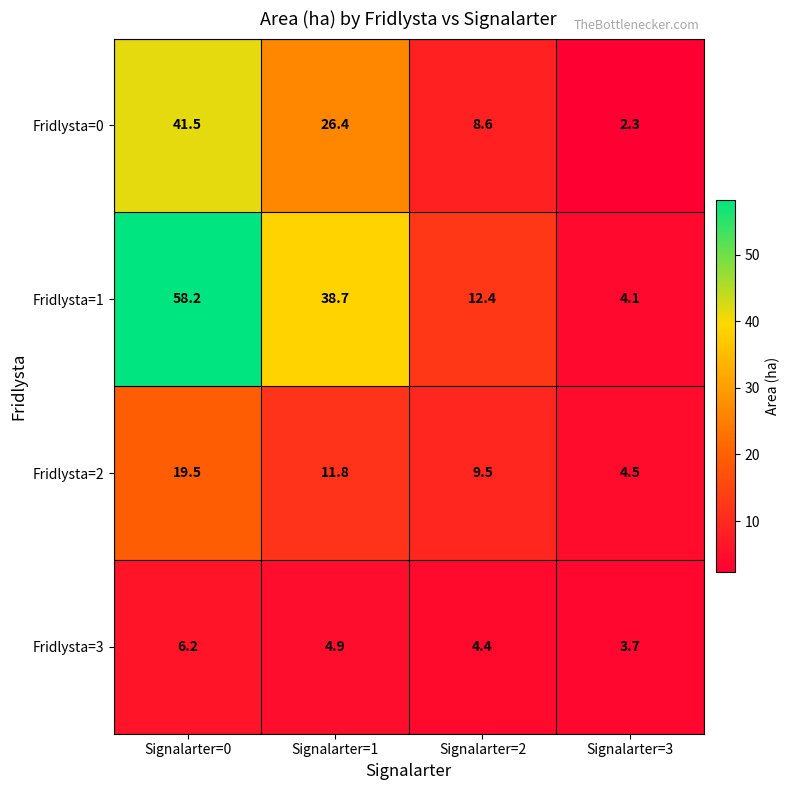

What is the difference between the highest and lowest values at Signalarter=2?

8.0